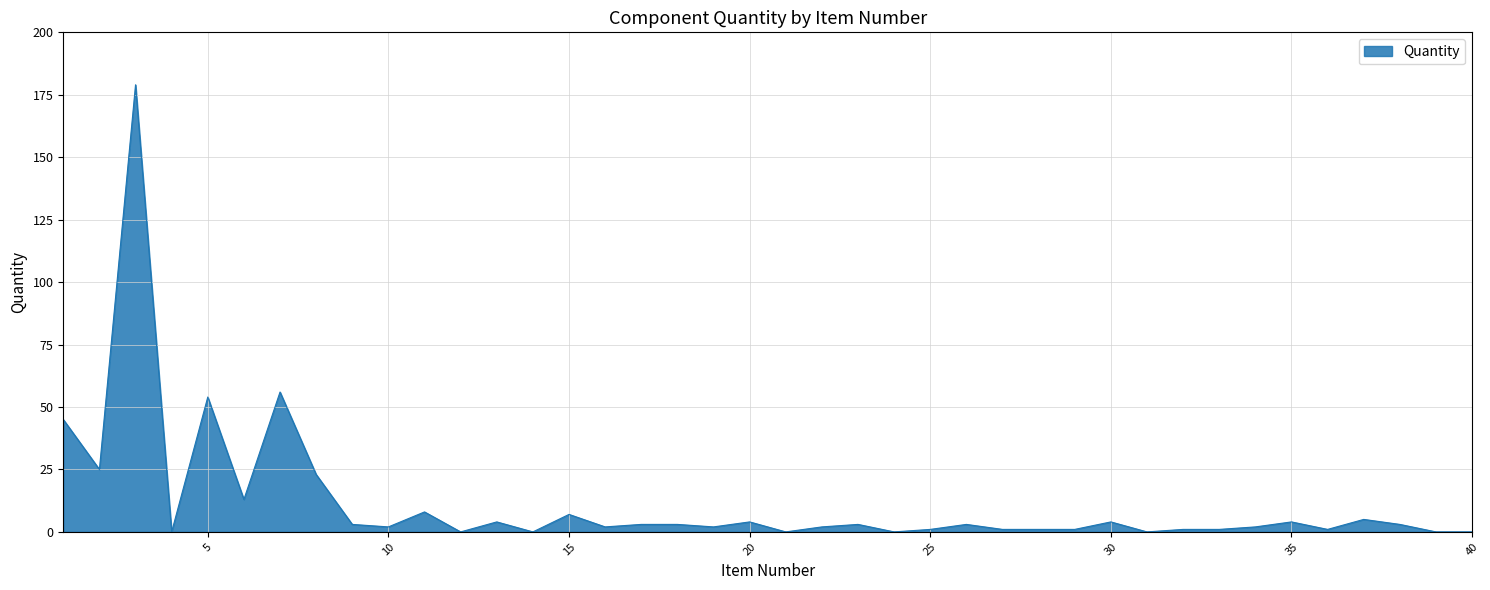

Rank the categories by value from highest to lowest.

3, 7, 5, 1, 2, 8, 6, 11, 15, 37, 13, 20, 30, 35, 9, 17, 18, 23, 26, 38, 10, 16, 19, 22, 34, 25, 27, 28, 29, 32, 33, 36, 4, 12, 14, 21, 24, 31, 39, 40